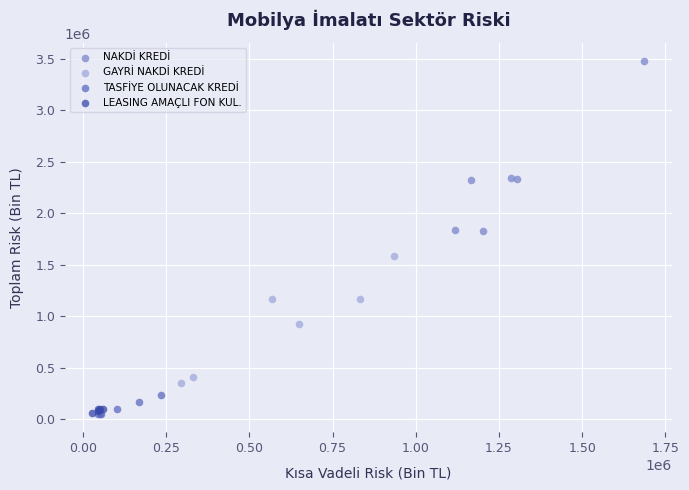

What are all the series names shown in the legend?

NAKDİ KREDİ, GAYRİ NAKDİ KREDİ, TASFİYE OLUNACAK KREDİ, LEASING AMAÇLI FON KUL.